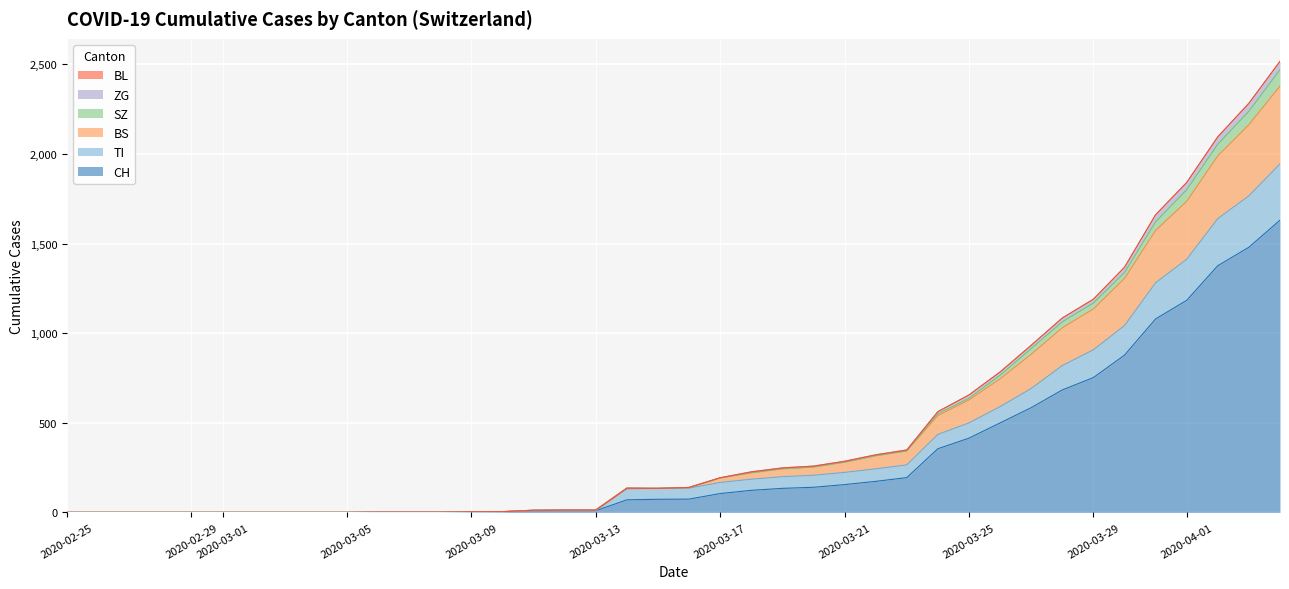

What is the maximum value for CH?

1630